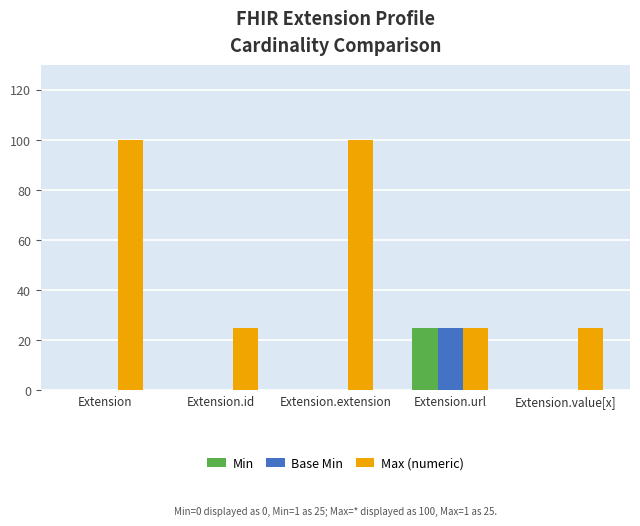

What is the greatest value displayed?

100